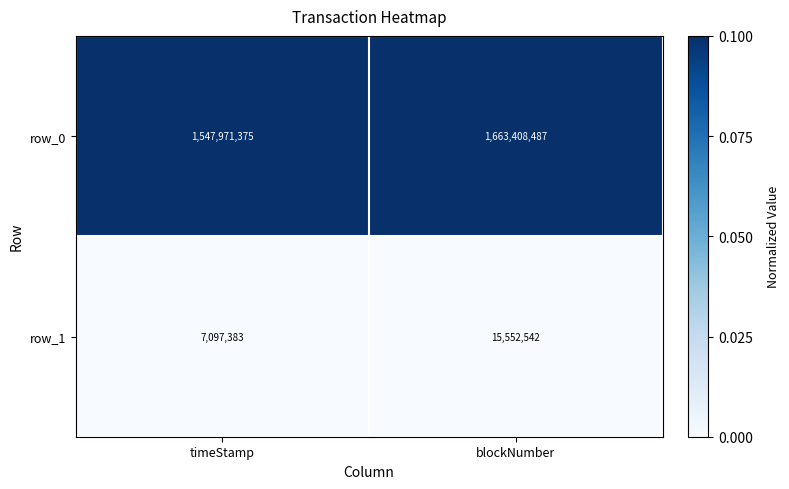

Rank the series by their maximum value, from highest to lowest.

row_0, row_1